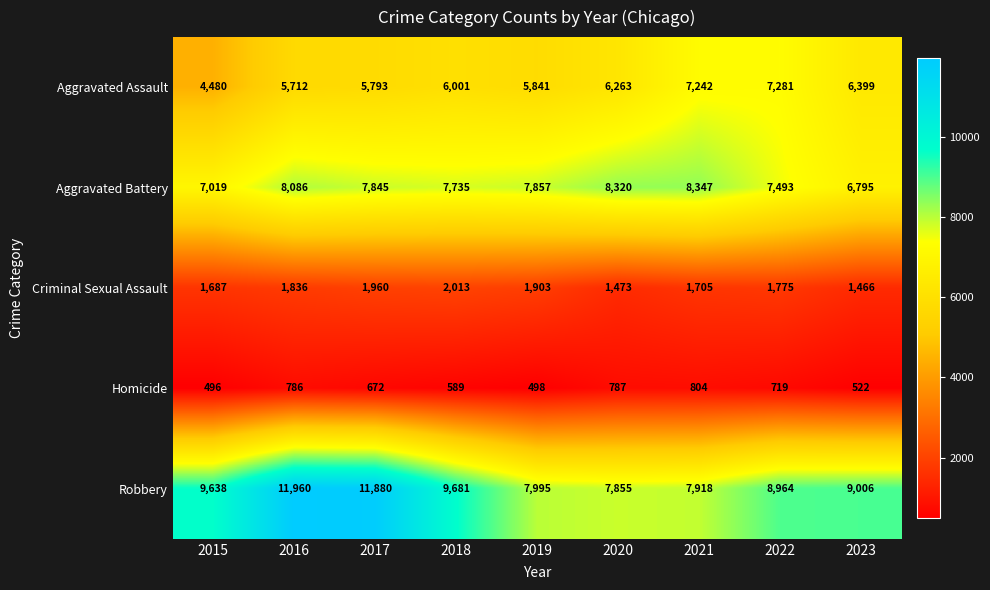

What is the minimum value shown in the chart?

496